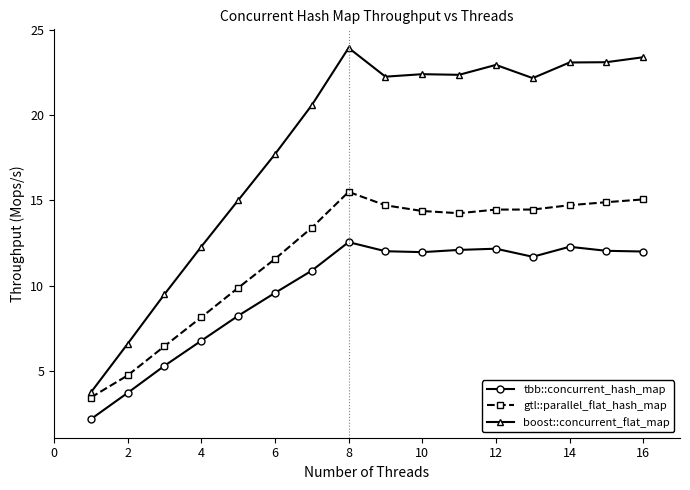

Which series has the widest spread of values?

boost::concurrent_flat_map